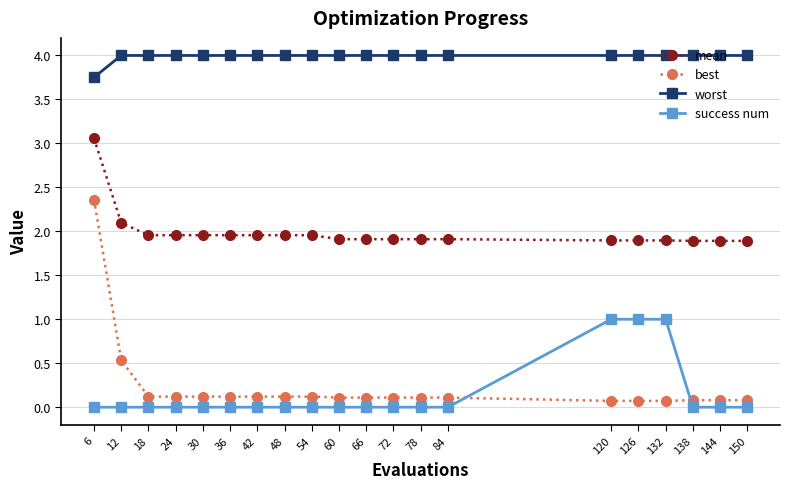

Which series changed the most between 126 and 150?

success num